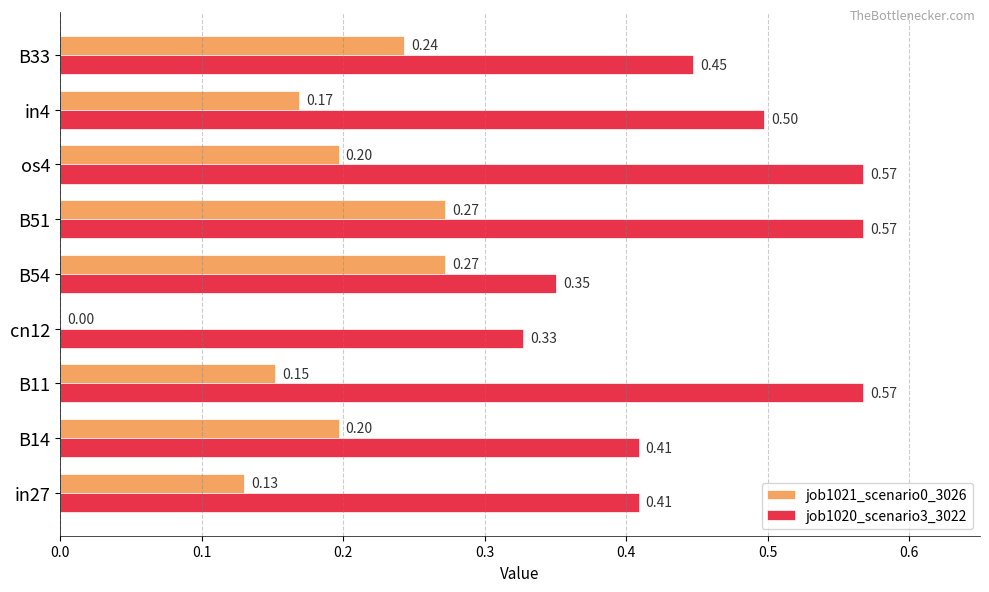

Between B11 and cn12, which series saw the biggest shift?

job1020_scenario3_3022